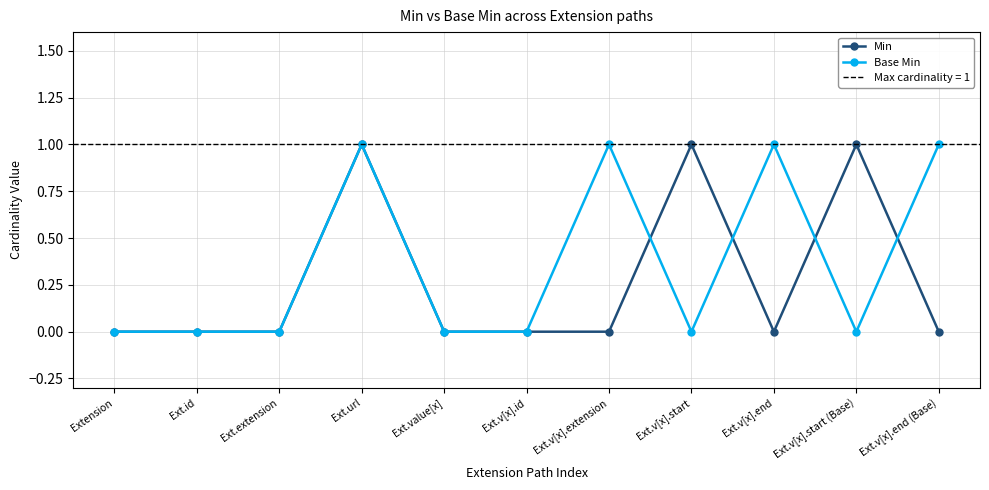

Count the Min values in the range 0 to 1.

11